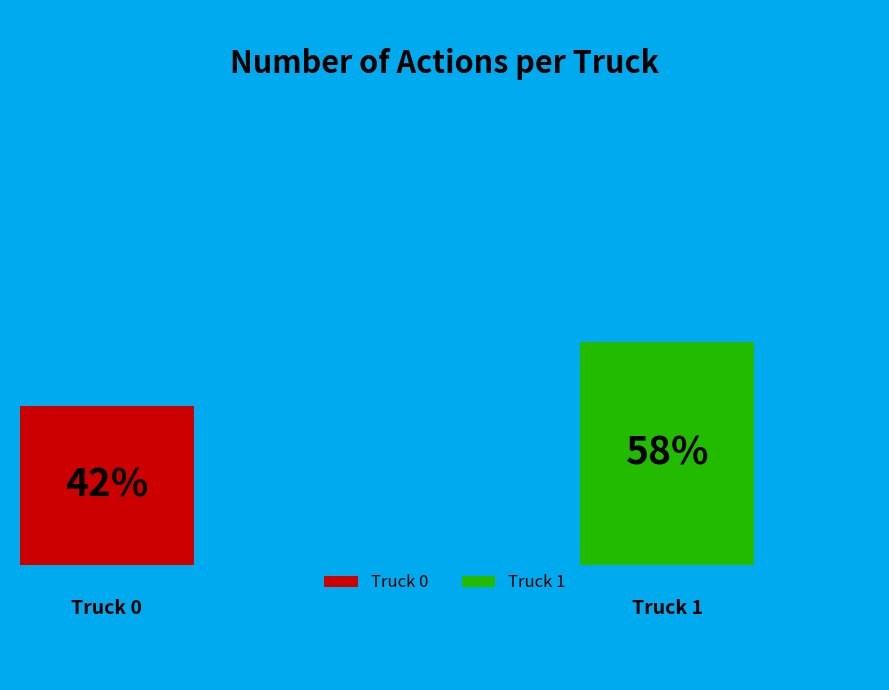

What percentage is the Truck 0 slice, to the nearest percent?

42%